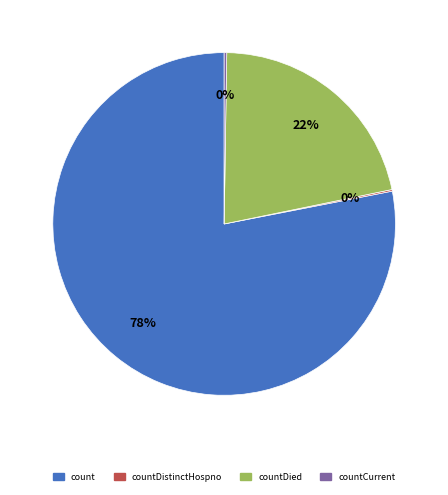

Is there any slice that represents more than half of the pie?

Yes